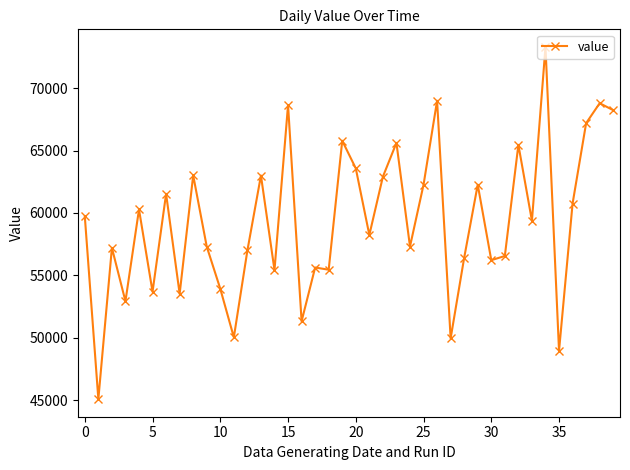

What is the difference between the maximum and minimum values?

28238